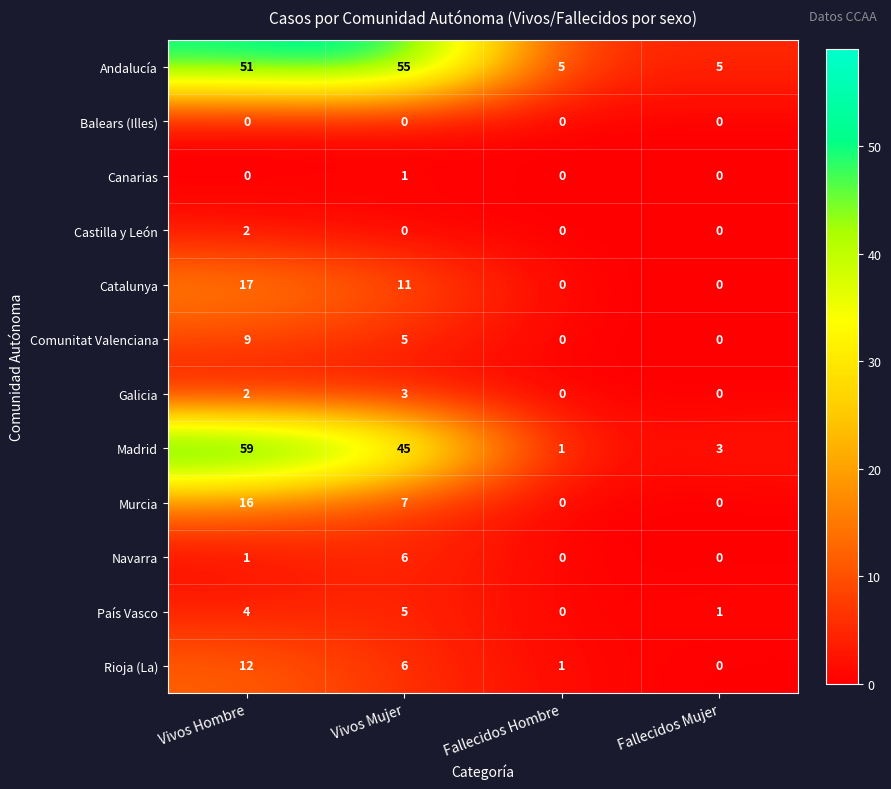

List the series in order of their peak value, highest first.

Madrid, Andalucía, Catalunya, Murcia, Rioja (La), Comunitat Valenciana, Navarra, País Vasco, Galicia, Castilla y León, Canarias, Balears (Illes)